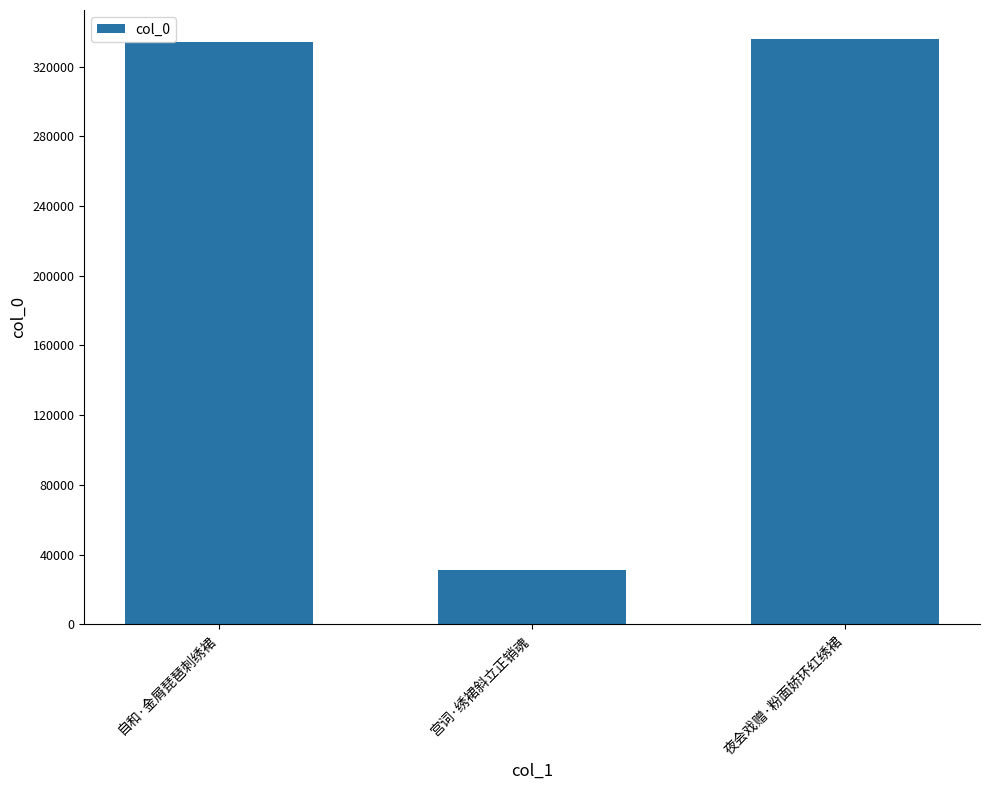

Reading left to right, list all the values displayed in this chart.

自和·金屑琵琶刺绣裙=333980	宫词·绣裙斜立正销魂=31462	夜会戏赠·粉面娇环红绣裙=335636